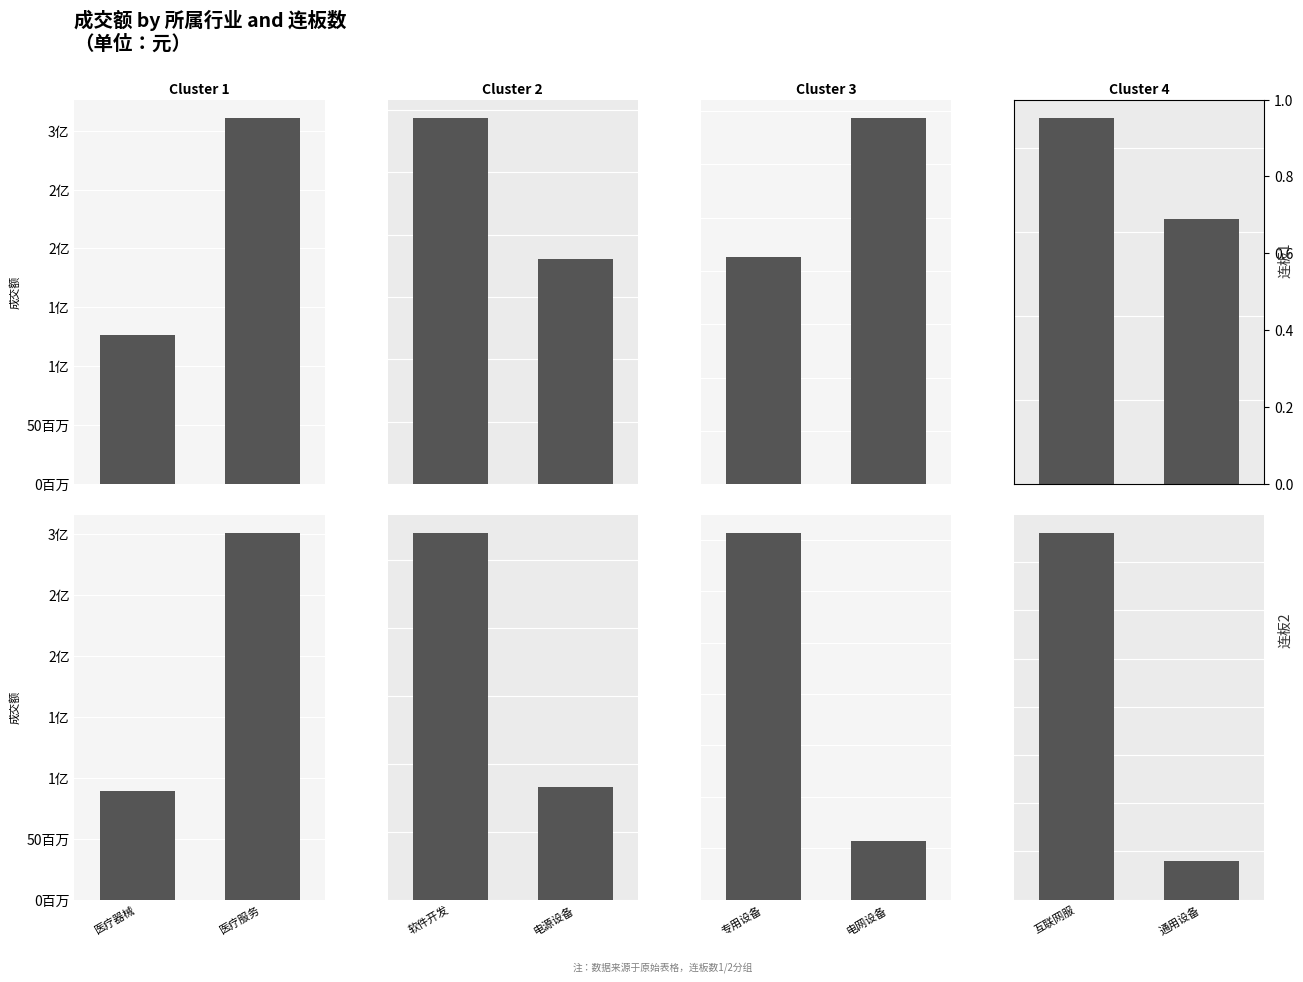

What is the smallest value displayed?

39906664